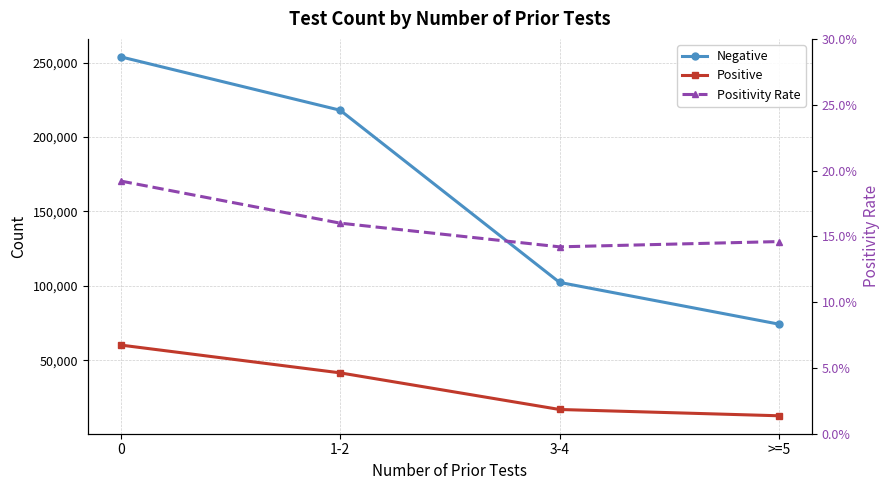

List the series in order of their peak value, lowest first.

Positivity Rate, Positive, Negative